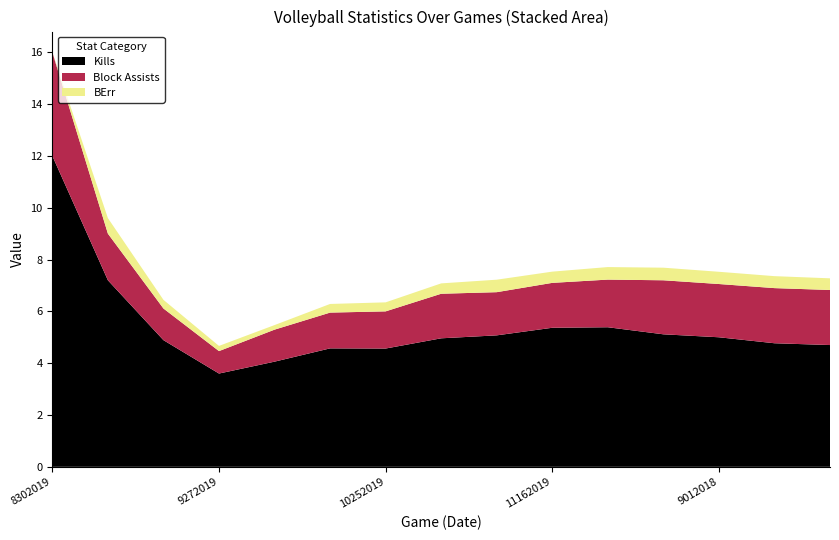

Reading left to right, what are all the values shown in this chart?

Kills: 8302019=12.0	9062019=7.2	9132019=4.9	9272019=3.6	10042019=4.1	10182019=4.6	10252019=4.6	11012019=5.0	11082019=5.1	11162019=5.4	8242018=5.4	8312018=5.1	9012018=5.0	9072018=4.8	9082018=4.7
Block Assists: 8302019=4.0	9062019=1.8	9132019=1.2	9272019=0.9	10042019=1.2	10182019=1.4	10252019=1.4	11012019=1.7	11082019=1.7	11162019=1.7	8242018=1.8	8312018=2.1	9012018=2.1	9072018=2.1	9082018=2.1
BErr: 8302019=0.0	9062019=0.6	9132019=0.3	9272019=0.2	10042019=0.2	10182019=0.3	10252019=0.3	11012019=0.4	11082019=0.5	11162019=0.4	8242018=0.5	8312018=0.5	9012018=0.5	9072018=0.5	9082018=0.5